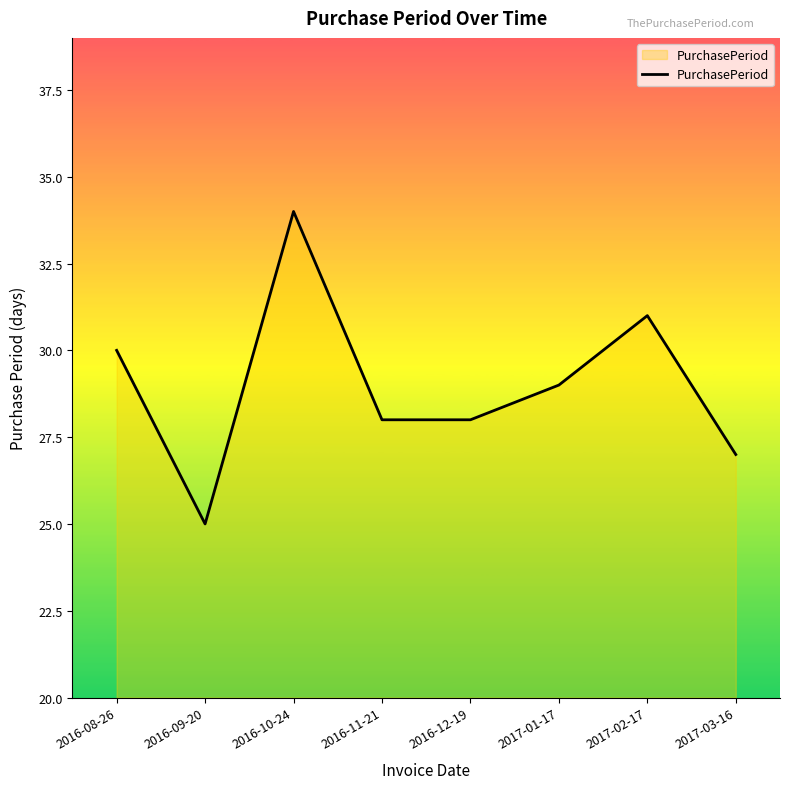

The value at 2016-09-20 is 25. True or false?

True